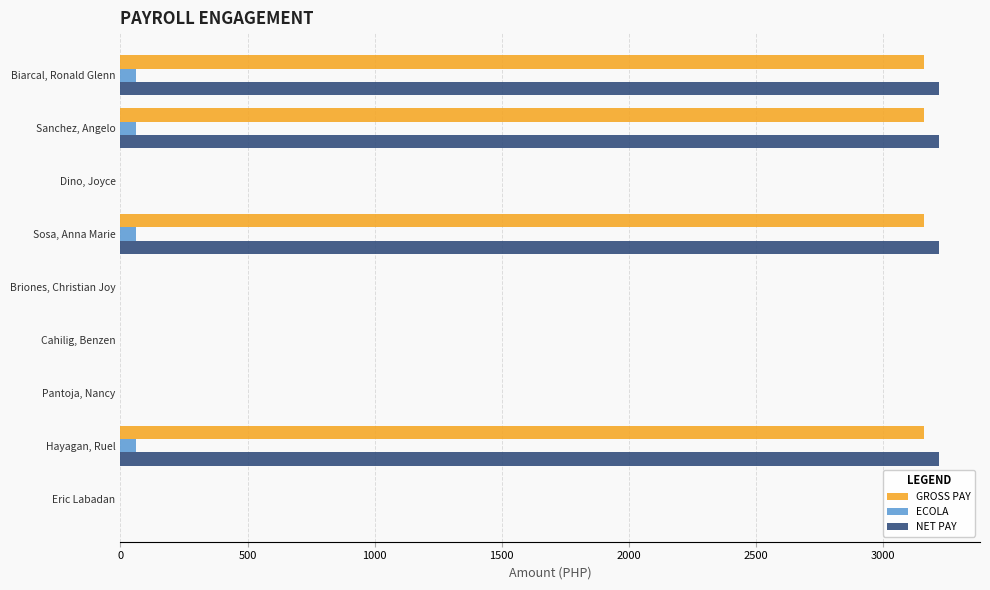

The GROSS PAY series shows 4720 at Sosa, Anna Marie. True or false?

False